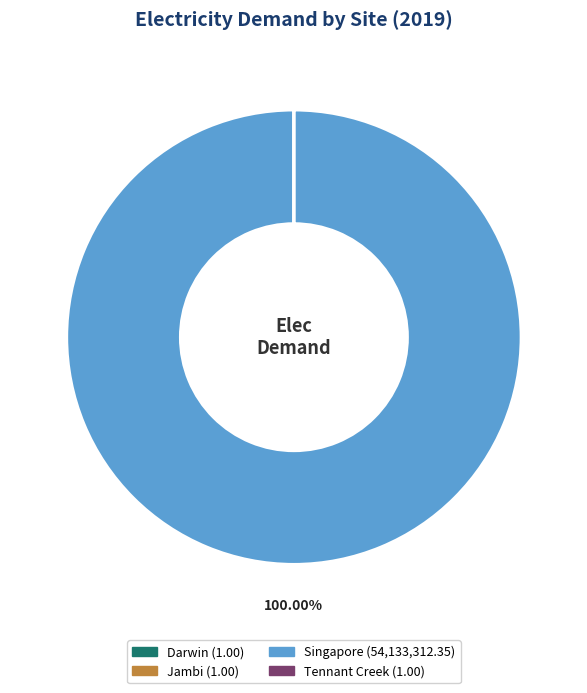

Which slice is the largest?

Singapore